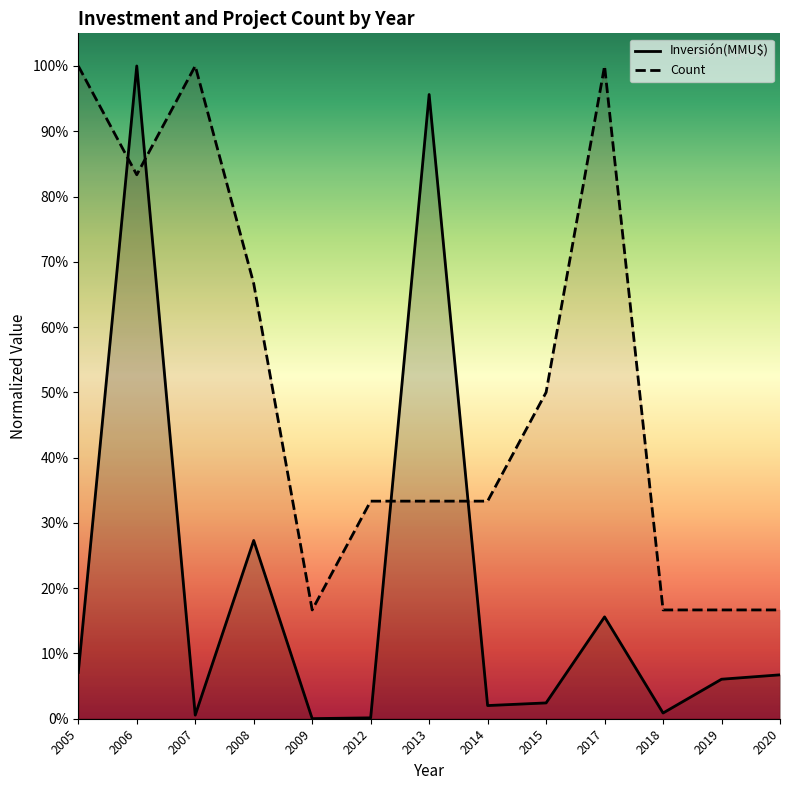

How many times do Inversión(MMU$) and Count cross each other?

4